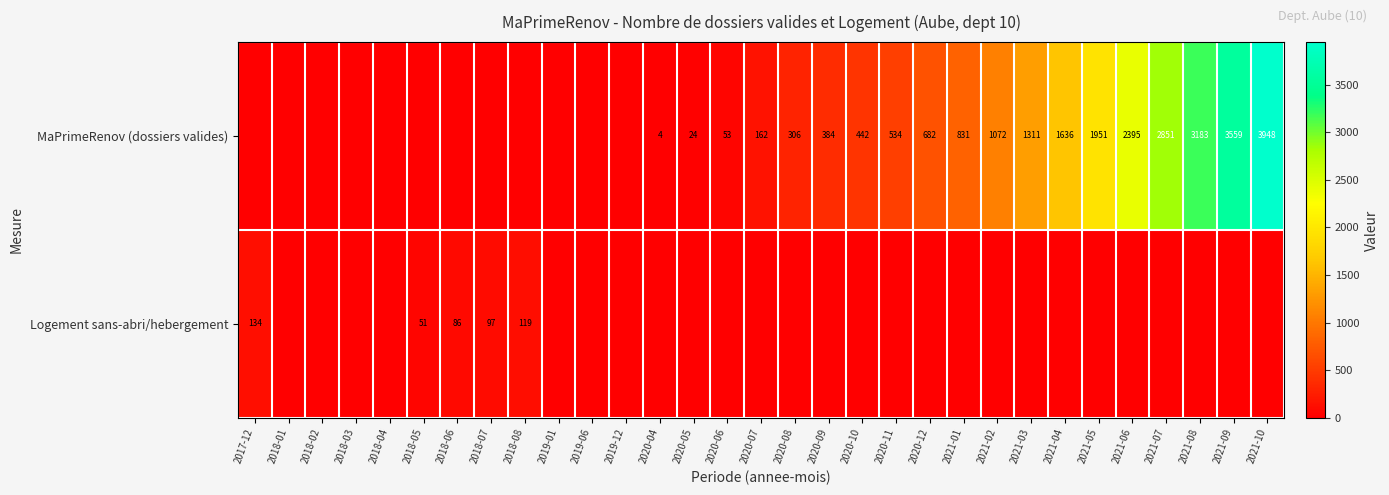

True or false: MaPrimeRenov (dossiers valides) has a value of 1977 at 2021-07.

False